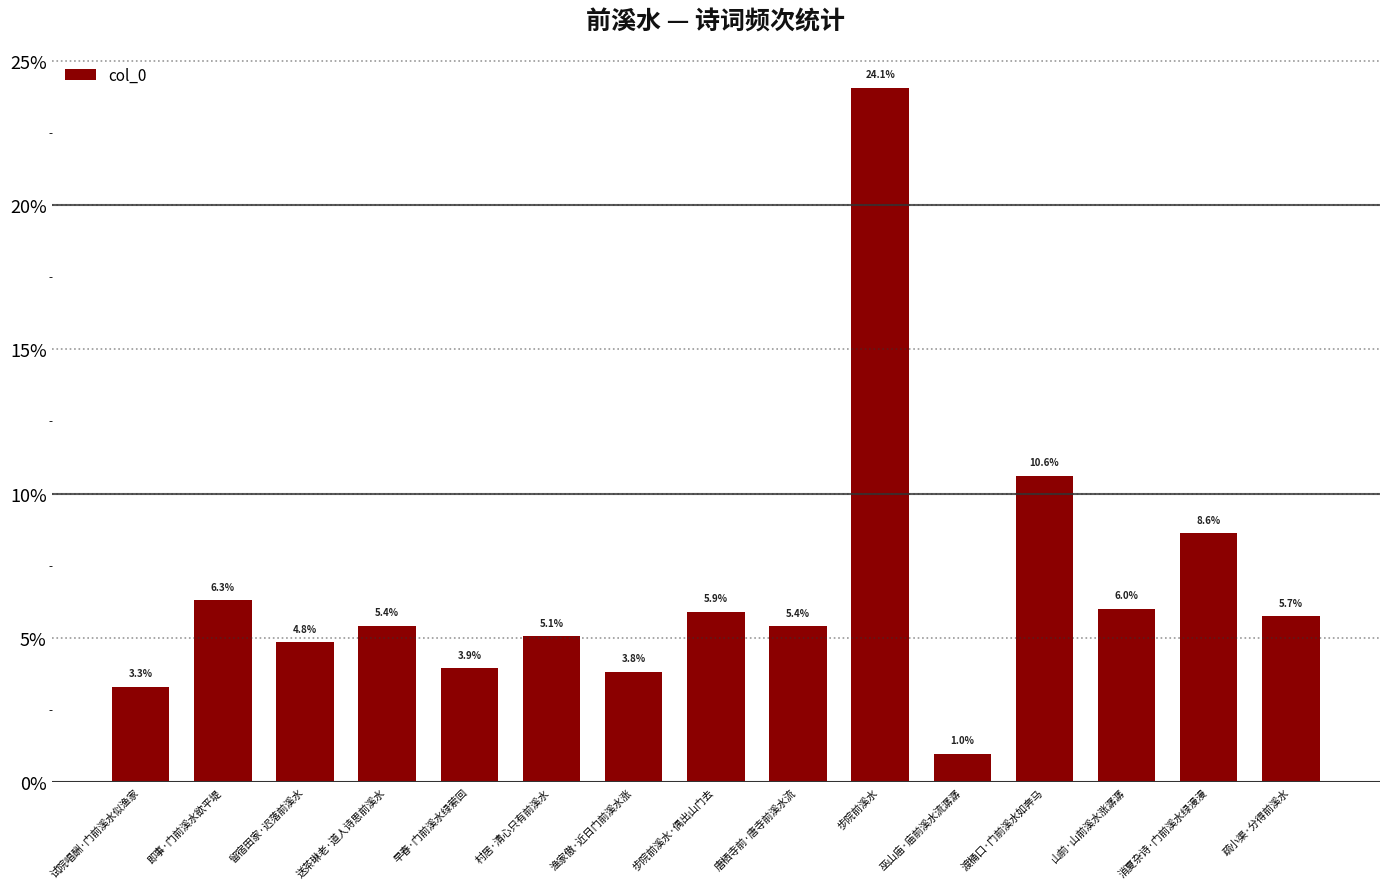

What is the value of the 13th bar from the left?

6.0